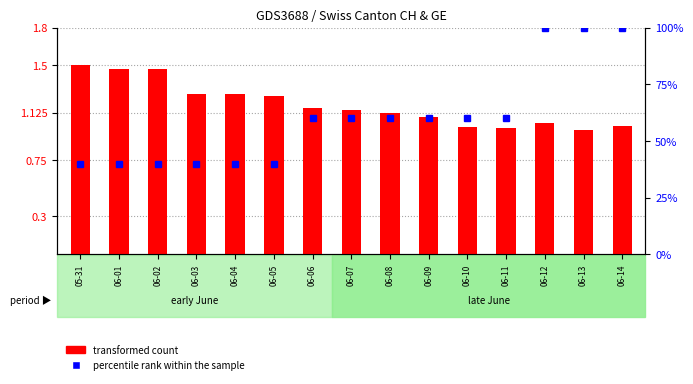

How many data points in transformed count are above 1?

13